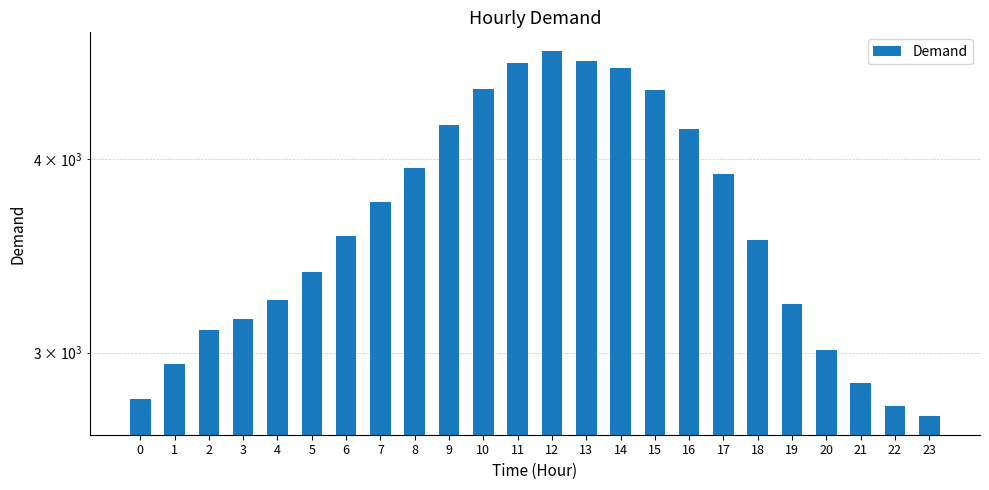

How many values are below 3570?

12